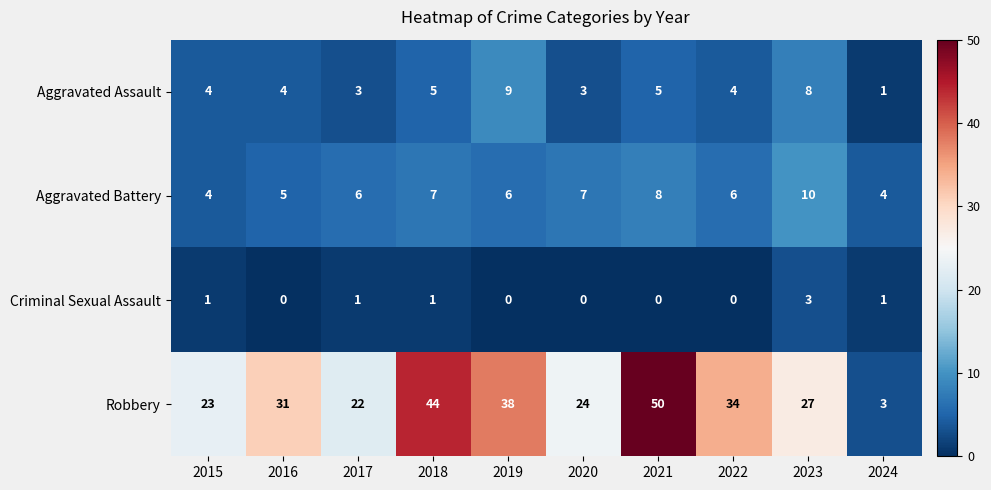

What is the average value of the Aggravated Battery series?

6